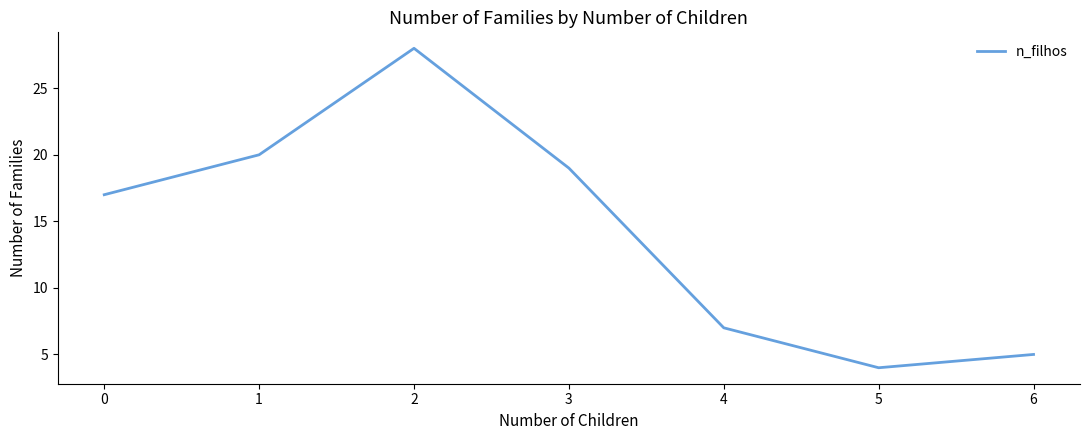

What is the difference between the maximum and minimum values?

24